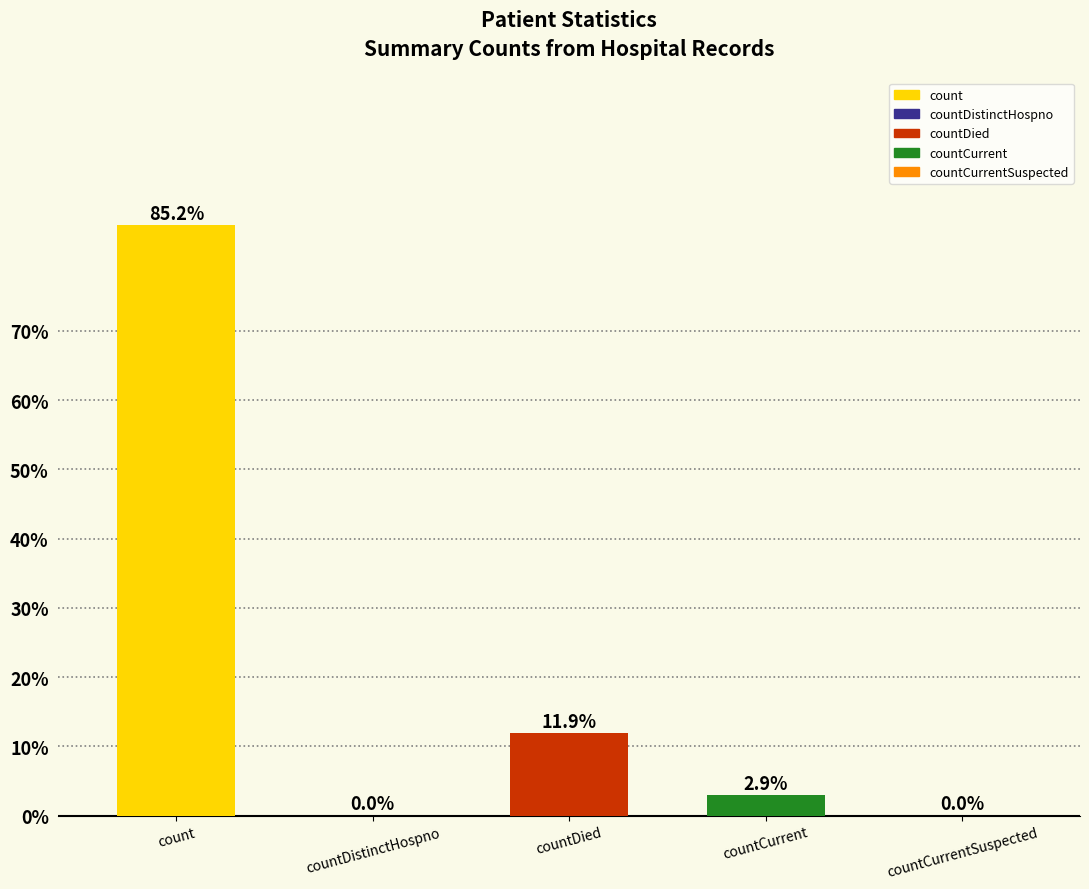

Where does the data first go above 2?

count